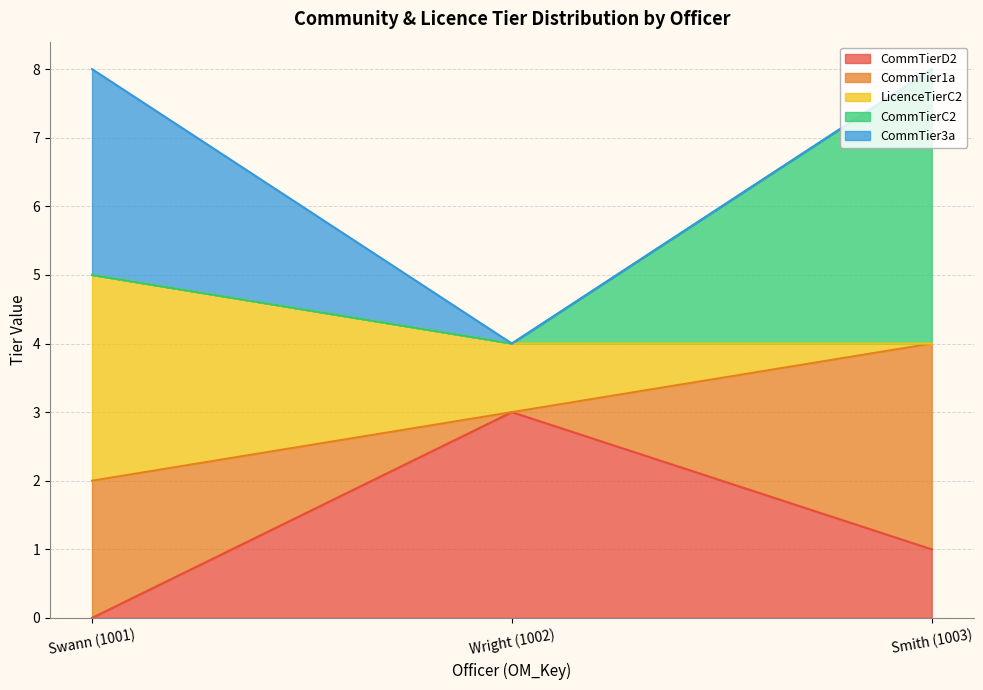

Is it true that CommTier3a equals 3 at Swann (1001)?

False